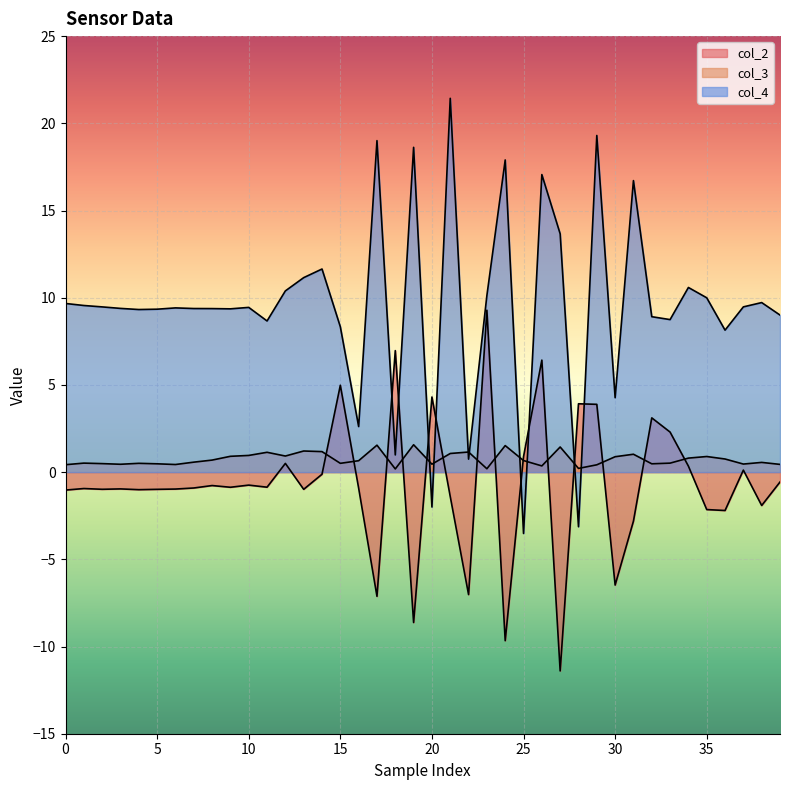

Reading right to left, extract all data points from this chart.

col_2: -0.6	-1.9	0.1	-2.2	-2.1	0.3	2.3	3.1	-2.8	-6.5	3.9	3.9	-11.4	6.4	0.9	-9.7	9.3	-7.0	-1.4	4.3	-8.6	7.0	-7.1	-0.9	5.0	-0.1	-1.0	0.5	-0.9	-0.7	-0.9	-0.8	-0.9	-1.0	-1.0	-1.0	-1.0	-1.0	-0.9	-1.0
col_3: 0.4	0.6	0.5	0.8	0.9	0.8	0.5	0.5	1.0	0.9	0.4	0.2	1.4	0.4	0.7	1.5	0.2	1.2	1.1	0.5	1.6	0.2	1.5	0.7	0.5	1.2	1.2	0.9	1.1	1.0	0.9	0.7	0.6	0.4	0.5	0.5	0.5	0.5	0.5	0.4
col_4: 9.0	9.7	9.5	8.1	10.0	10.6	8.7	8.9	16.7	4.3	19.3	-3.1	13.7	17.1	-3.5	17.9	10.1	0.7	21.4	-2.0	18.6	1.0	19.0	2.6	8.3	11.6	11.2	10.4	8.7	9.4	9.4	9.4	9.4	9.4	9.3	9.3	9.4	9.5	9.6	9.7